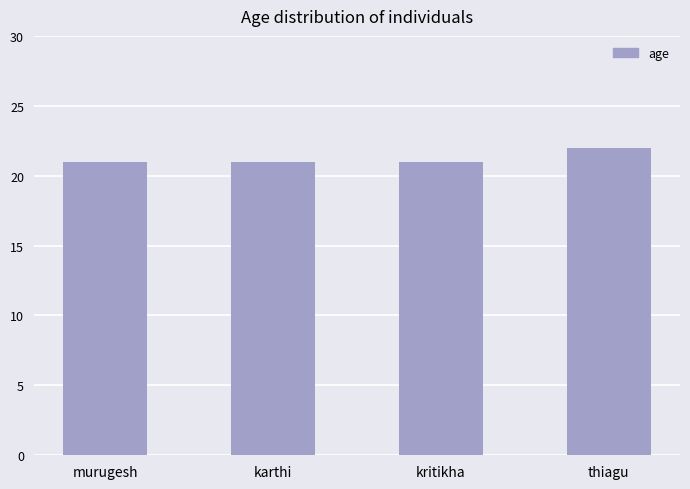

Reading right to left, what are all the values shown in this chart?

22	21	21	21